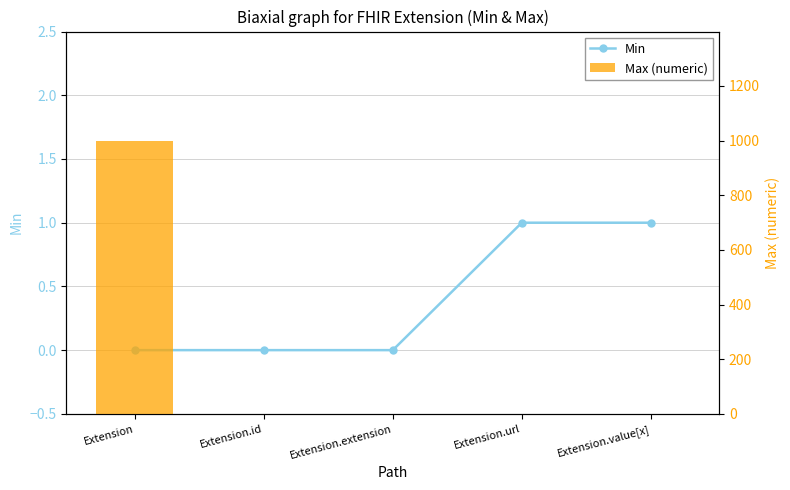

Between Extension and Extension.extension, which series saw the biggest shift?

Max (numeric)